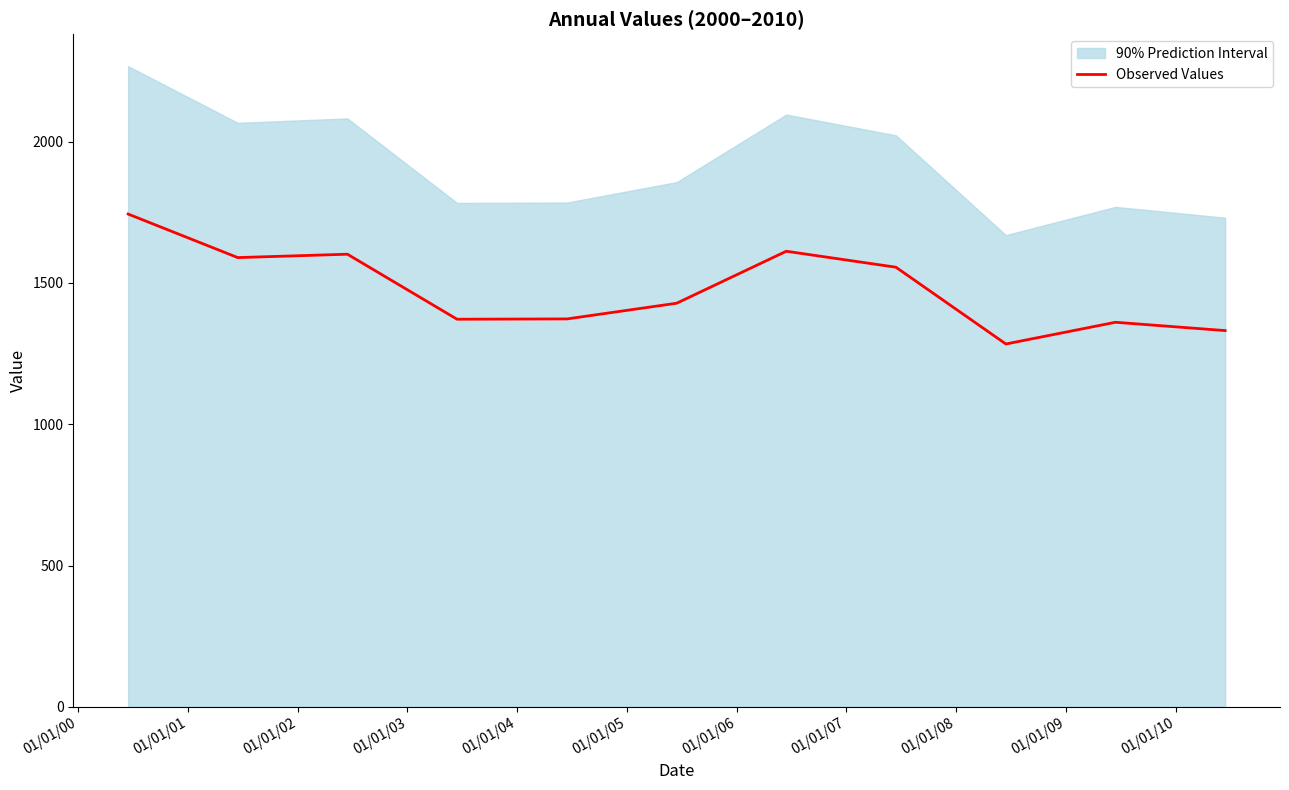

What is the sum of all values?

16253.7